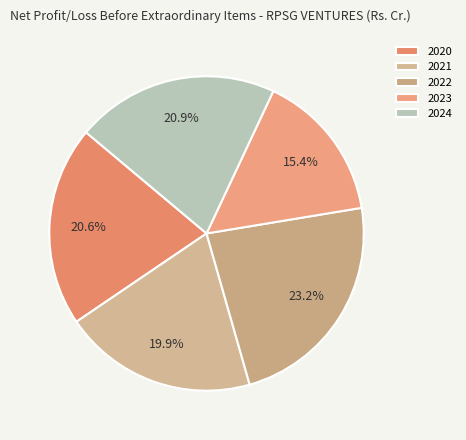

To the nearest percent, what percentage of the pie is 2021?

20%